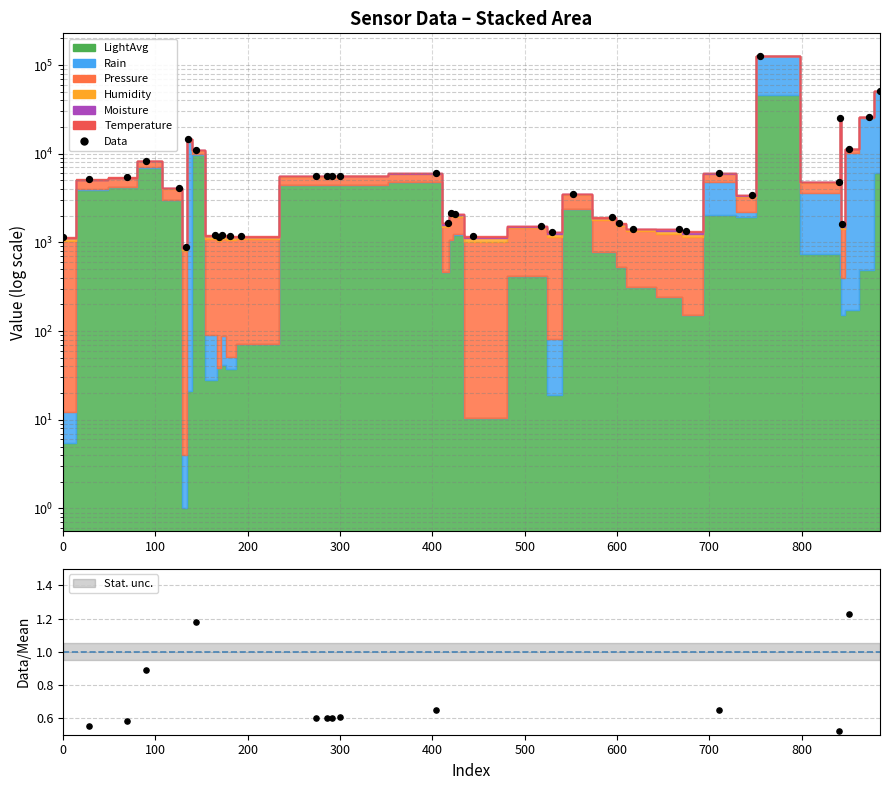

What is the change in value from 100 to 800?

-3913.5